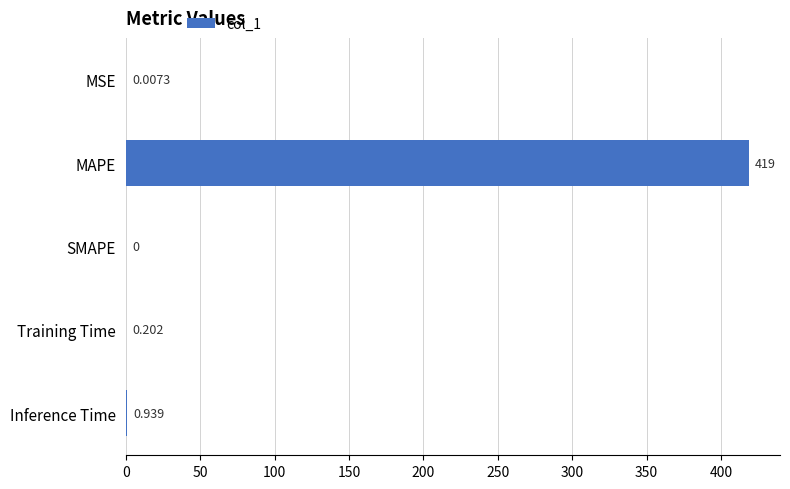

At which label is the value closest to 209?

Inference Time